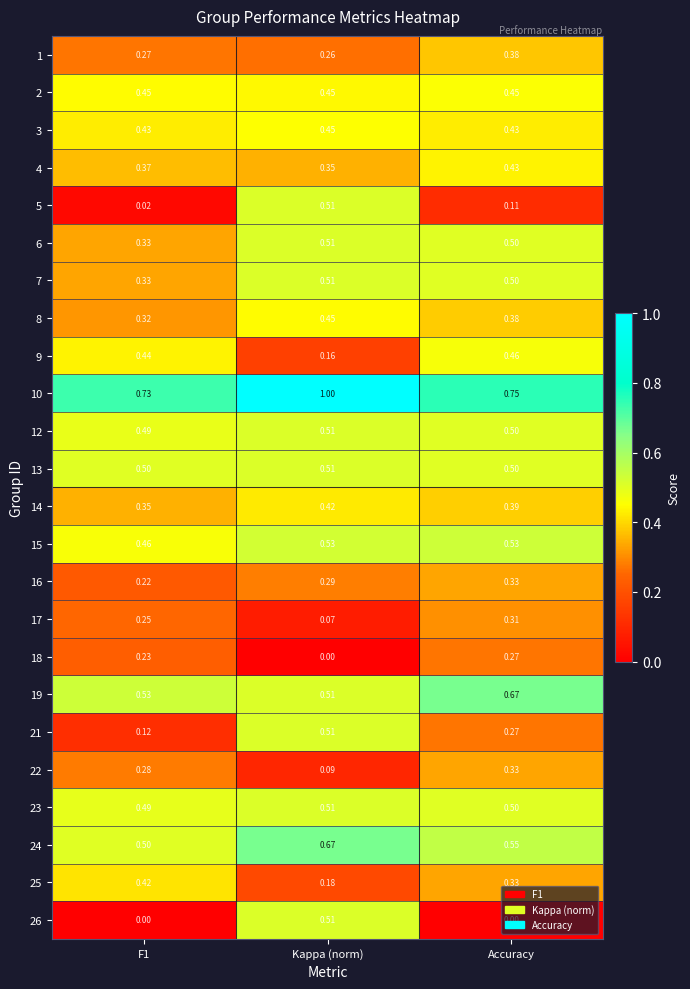

Which category has the highest value in the 5 series?

Kappa (norm)